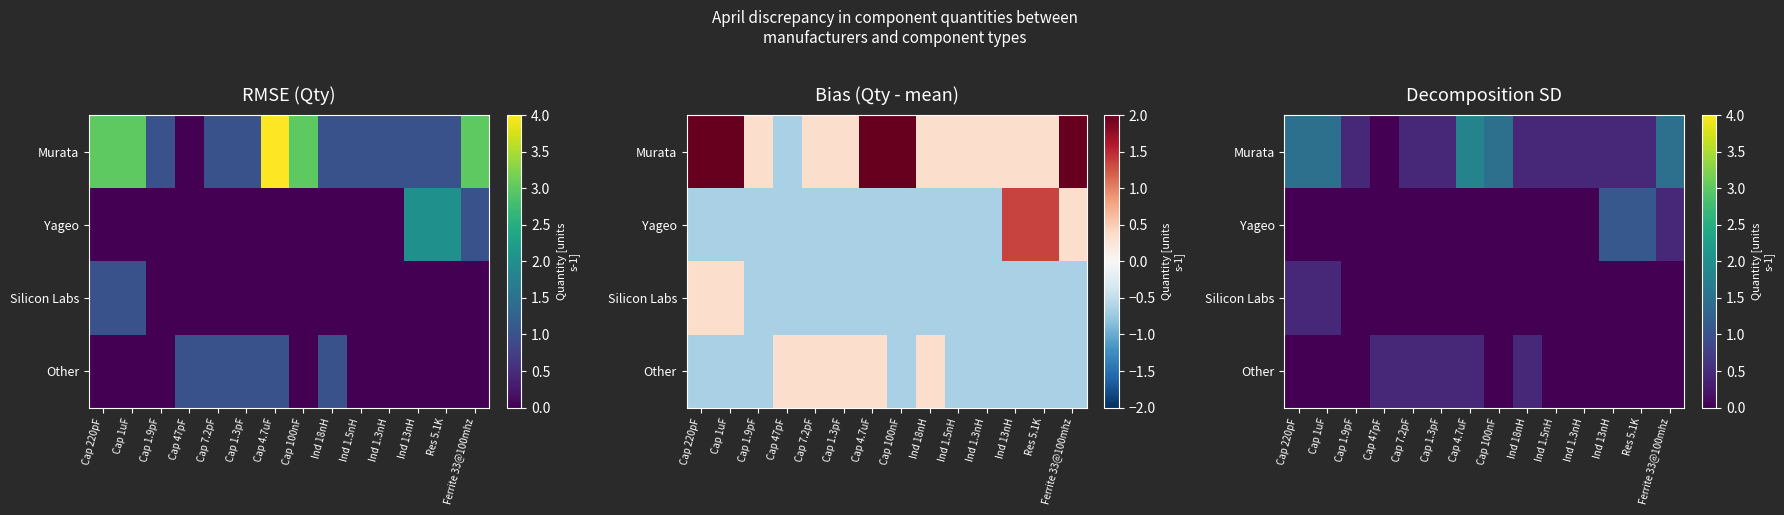

Which has a higher value, Cap 47pF or Cap 7.2pF?

Cap 7.2pF